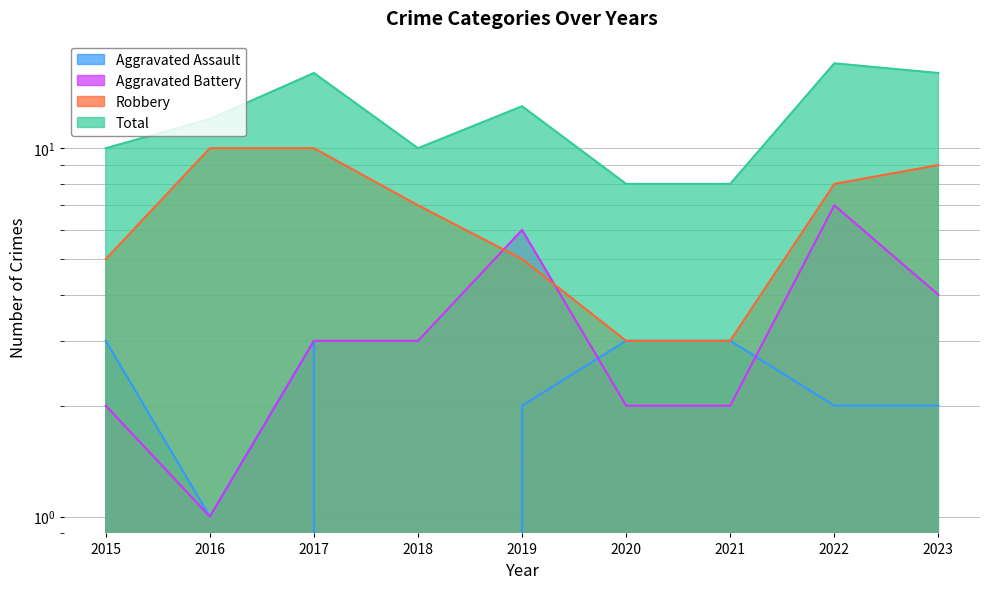

What is the total value across all series at 2022?

34